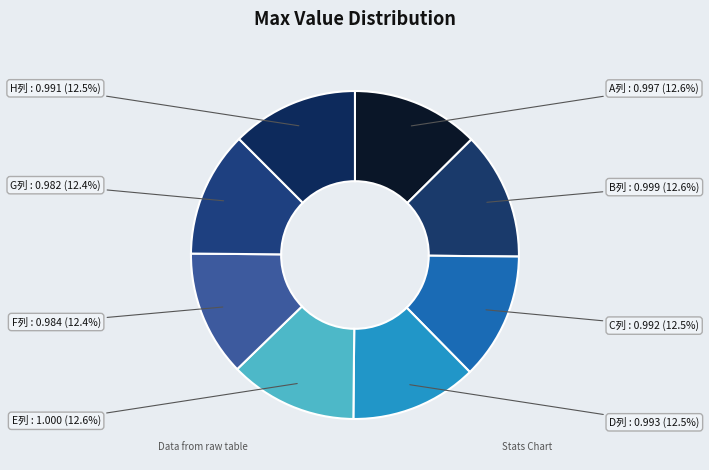

Does any single category account for the majority?

No